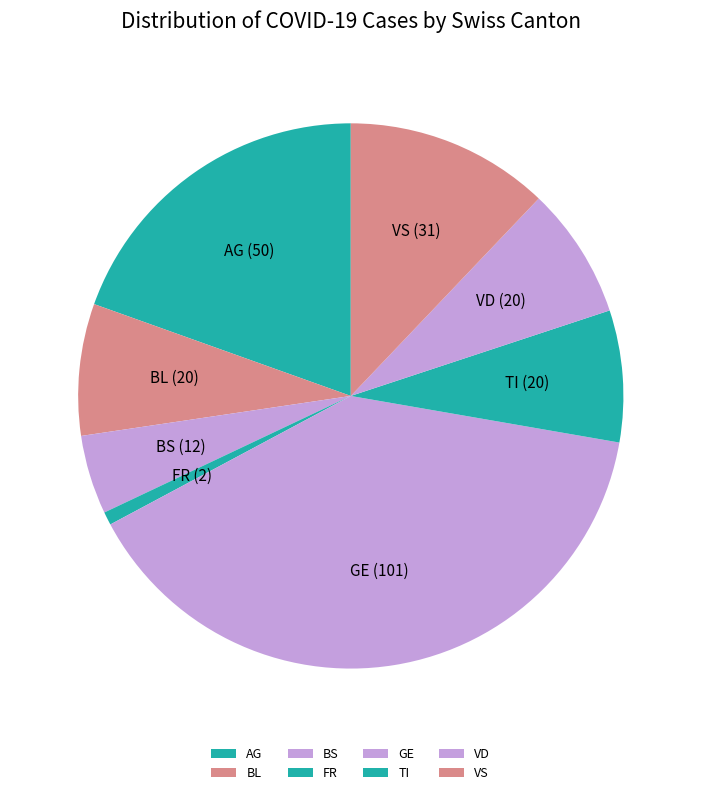

Is the sum of FR and VS greater than half?

No